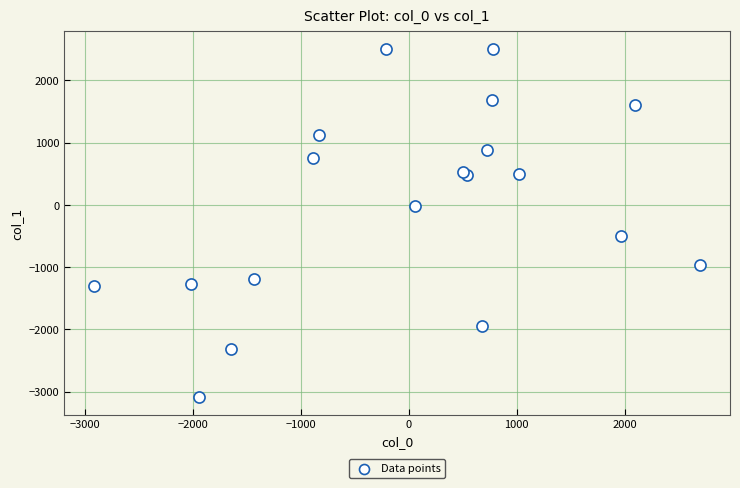

What Y value in the scatter plot is closest to -290?

-492.5